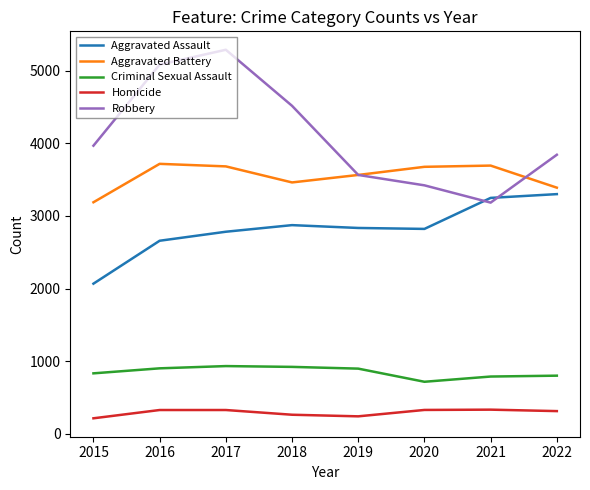

What is the total value across all series at 2022?

11648